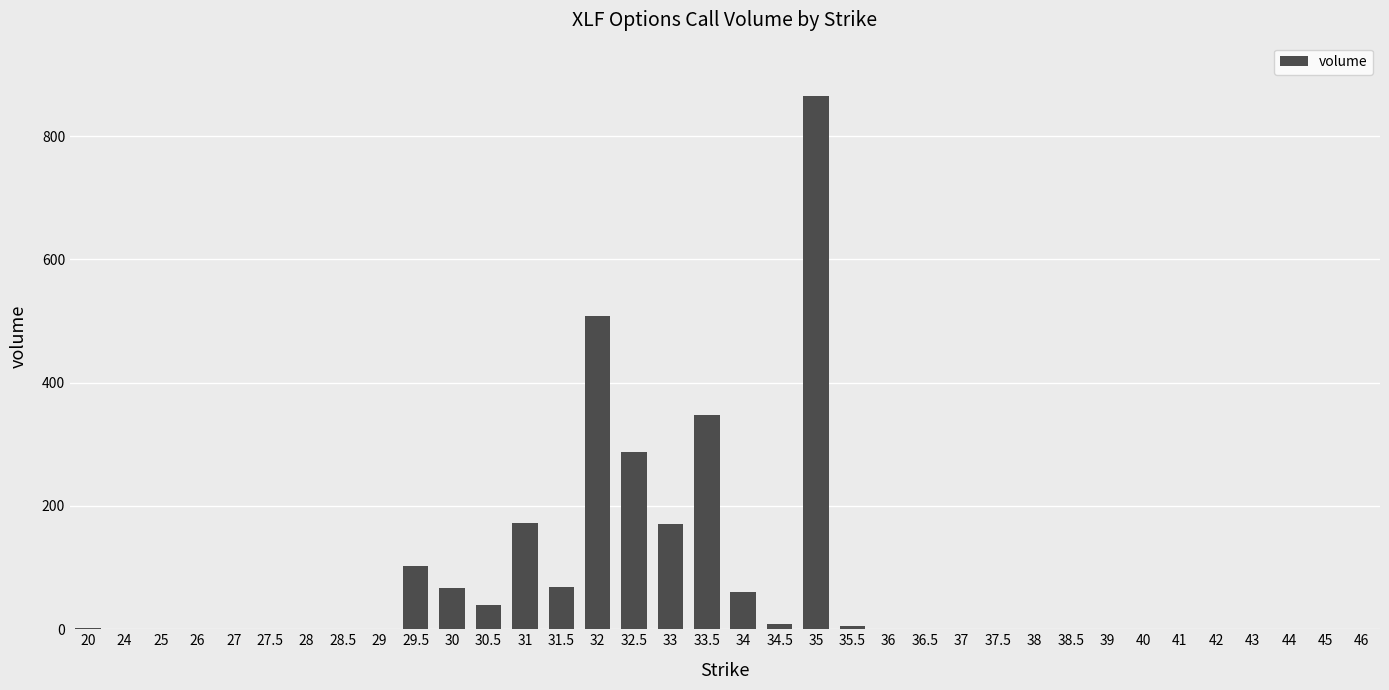

What is the change in value from 29.5 to 38.5?

-103